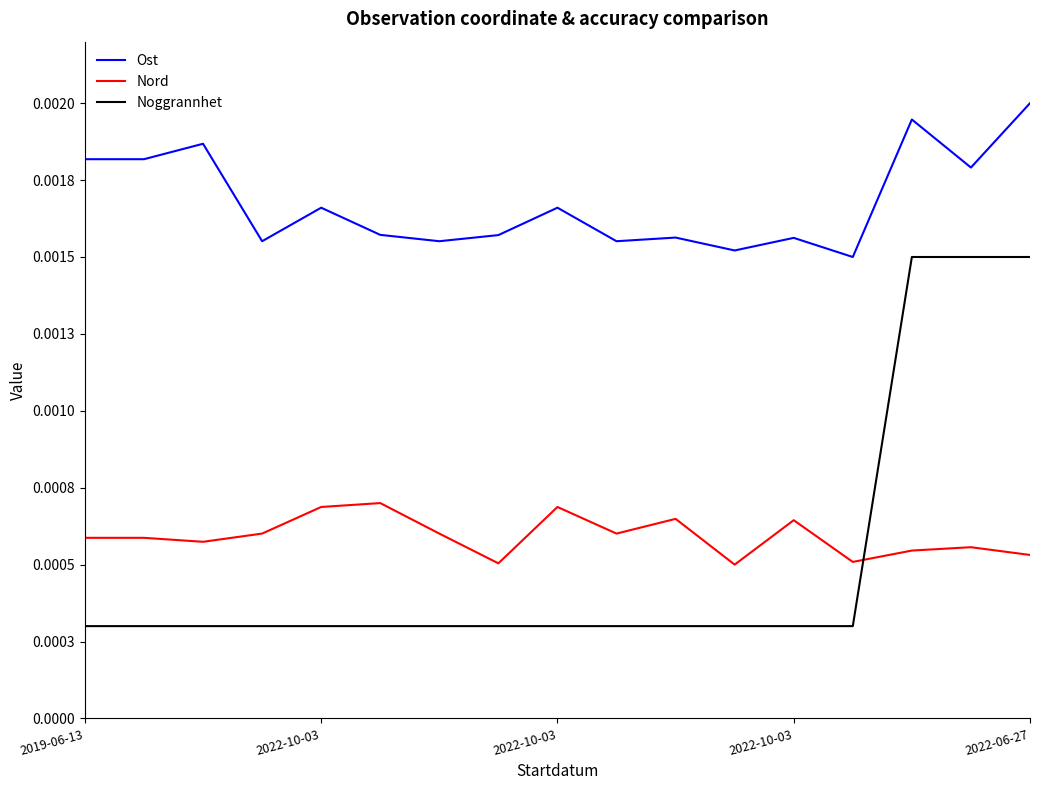

True or false: Nord and Ost cross at least once.

False